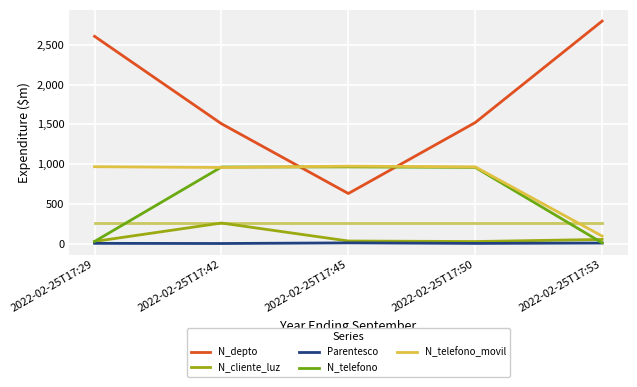

In Parentesco, how many points are lower than both neighbors (excluding endpoints)?

2